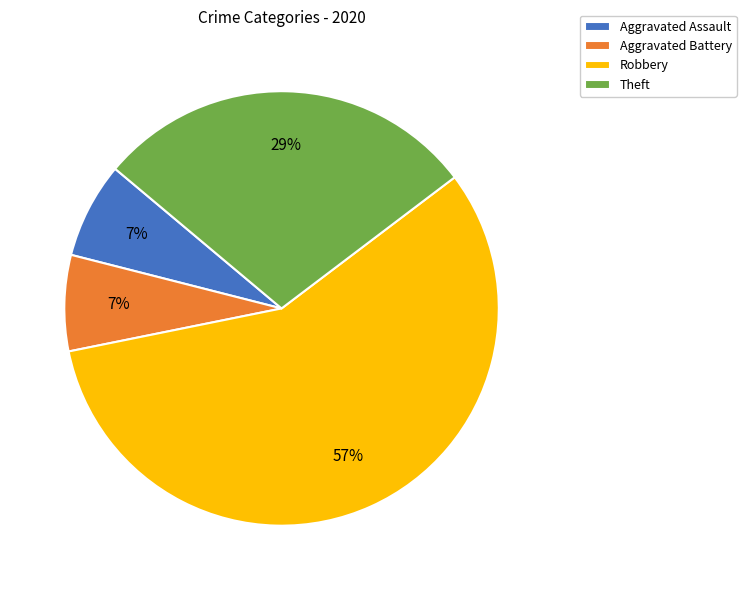

Between Aggravated Battery and Theft, which is larger?

Theft